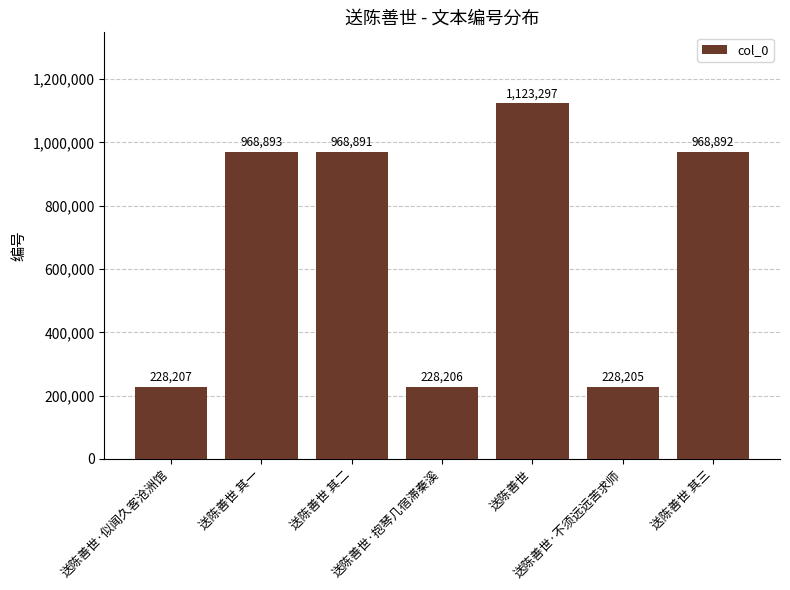

How many data points are less than 968891?

3